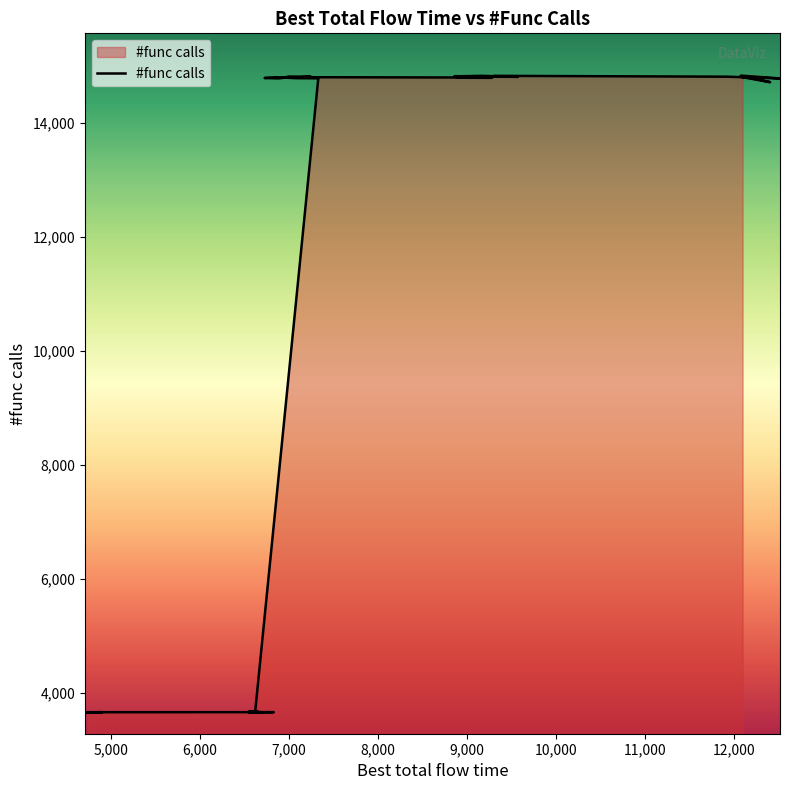

How many interior local valleys (lower than both neighbors) does the data have?

9